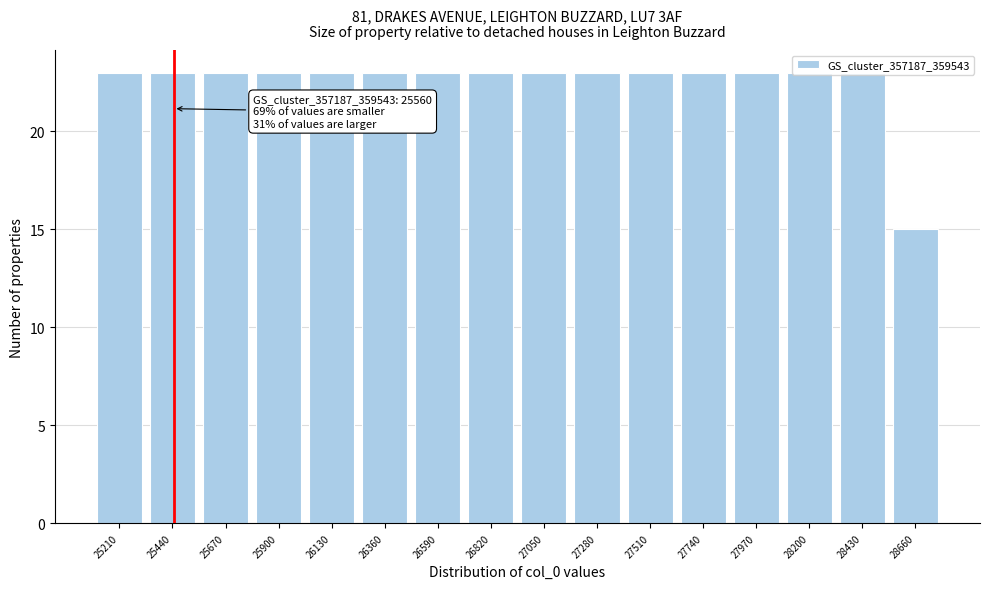

What is the ratio of the value at 25210 to the value at 25440?

1.0